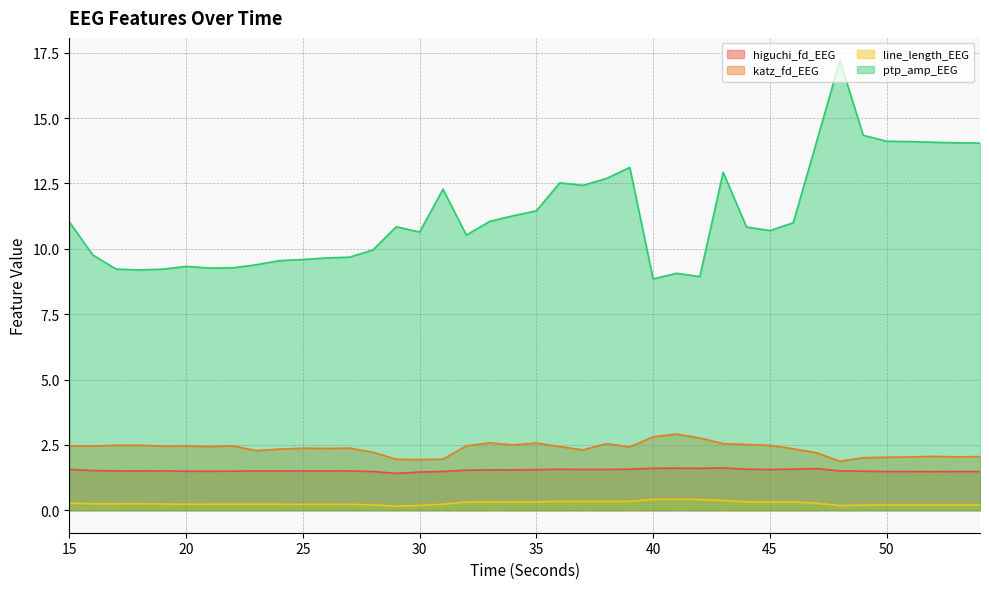

What is the greatest value displayed?

17.2